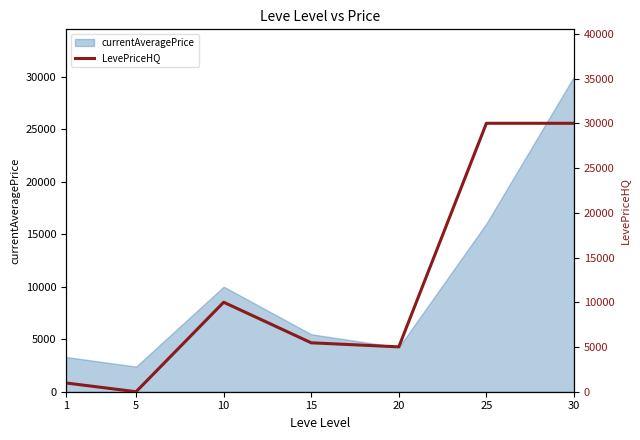

What is the maximum value shown in the chart?

30000.0